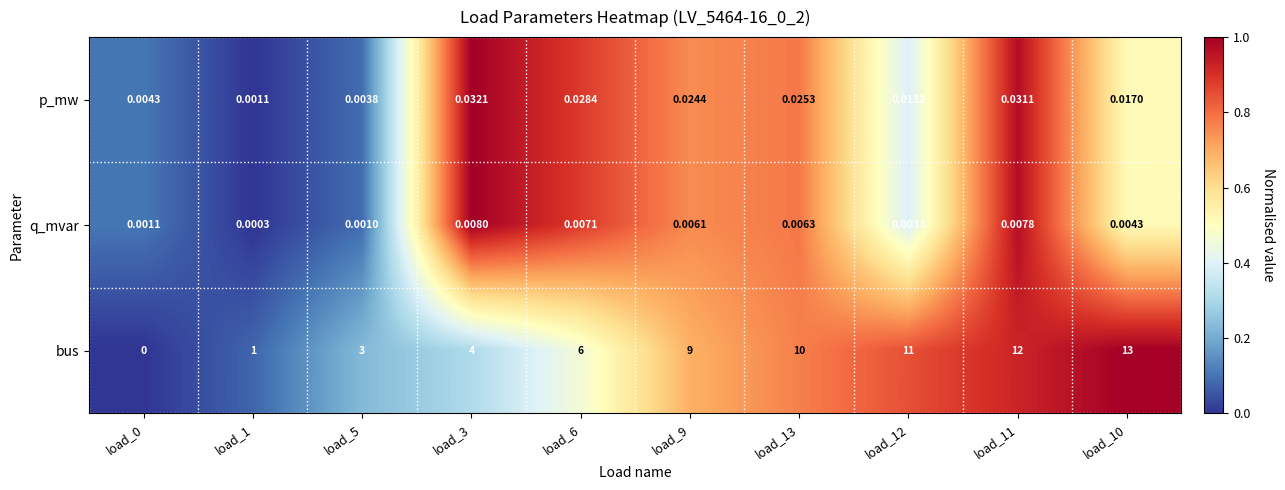

At load_3, list the series in order from smallest to largest.

q_mvar, p_mw, bus